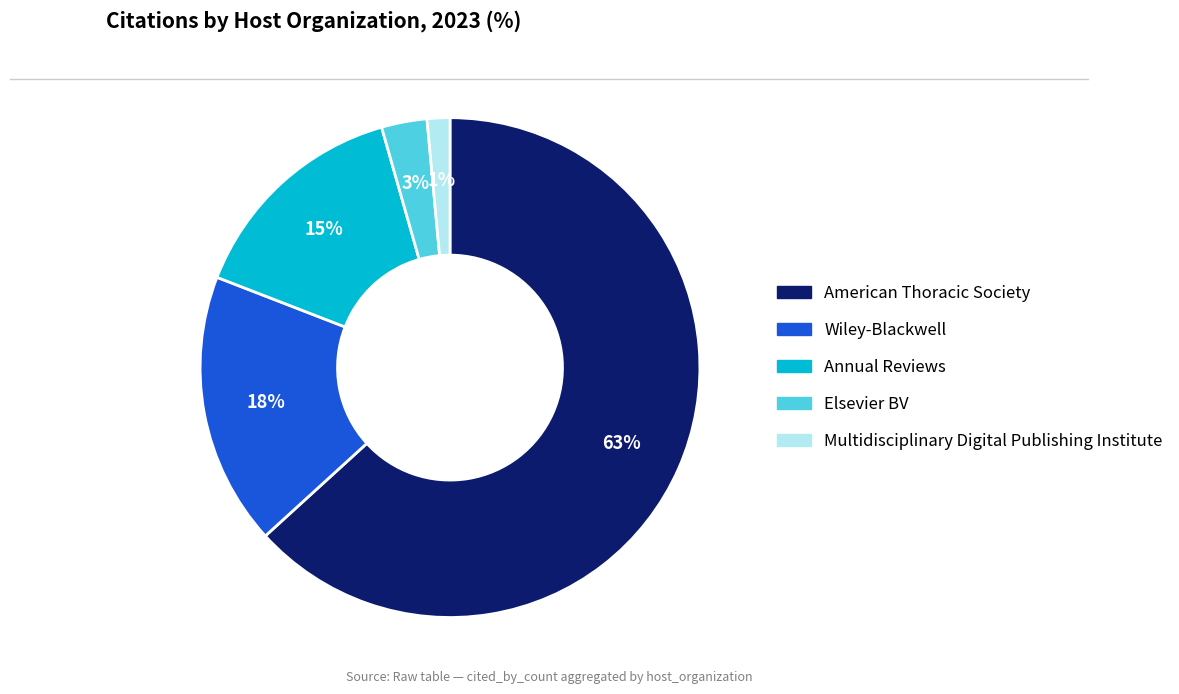

To the nearest percent, what portion does Wiley-Blackwell represent?

18%